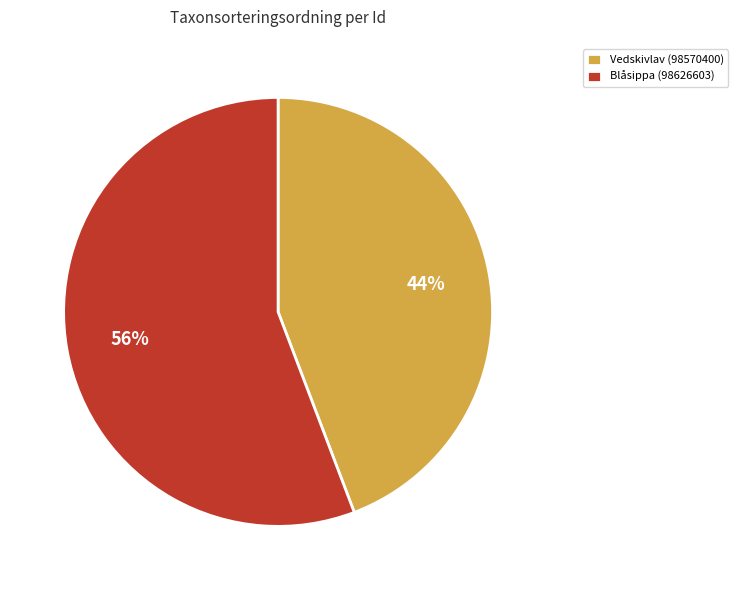

To the nearest percent, what is the average slice percentage?

50%